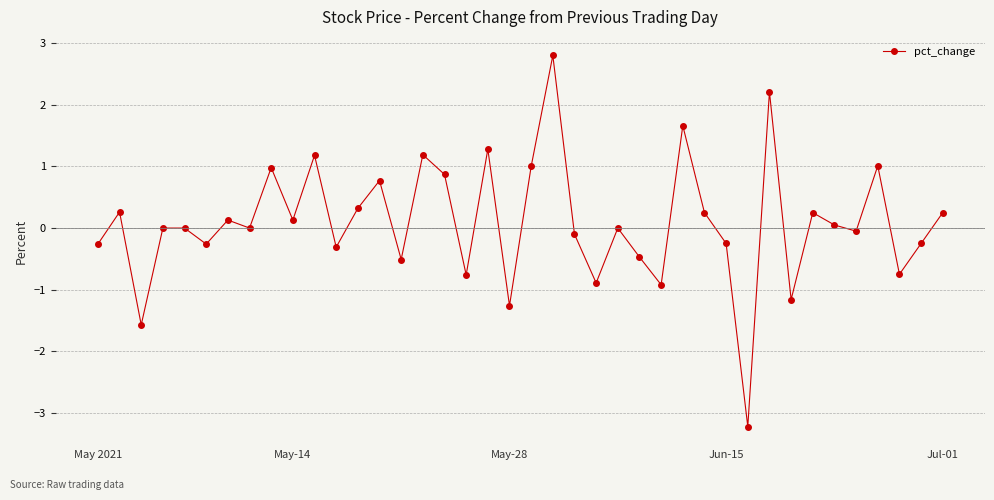

What is the difference between the maximum and minimum values?

6.0